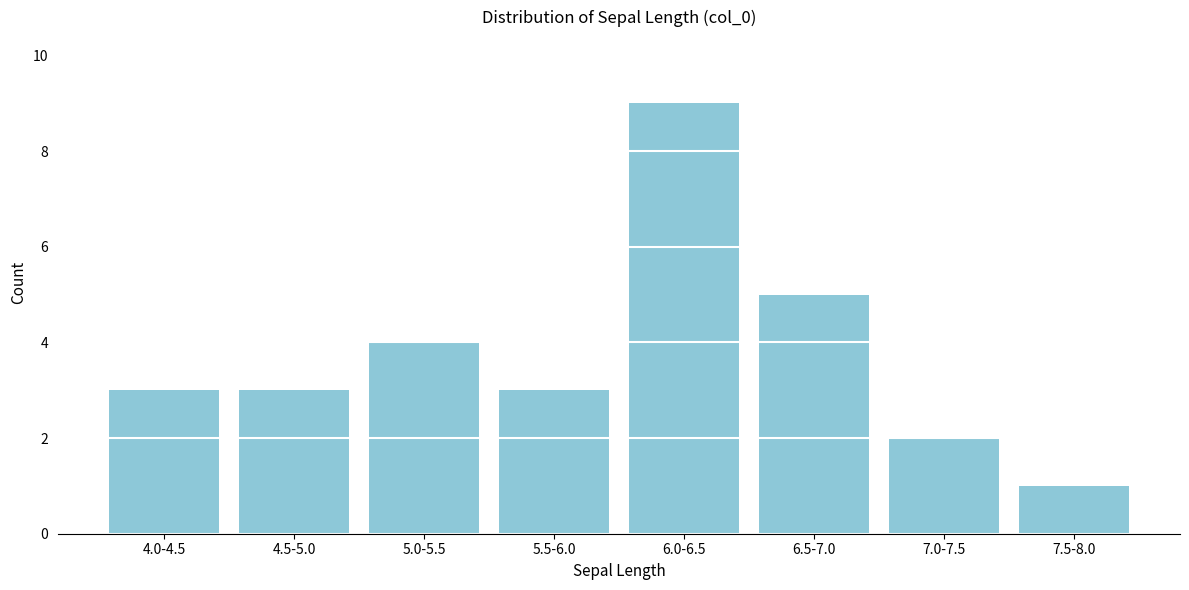

Reading right to left, what are all the values shown in this chart?

7.5-8.0=1	7.0-7.5=2	6.5-7.0=5	6.0-6.5=9	5.5-6.0=3	5.0-5.5=4	4.5-5.0=3	4.0-4.5=3